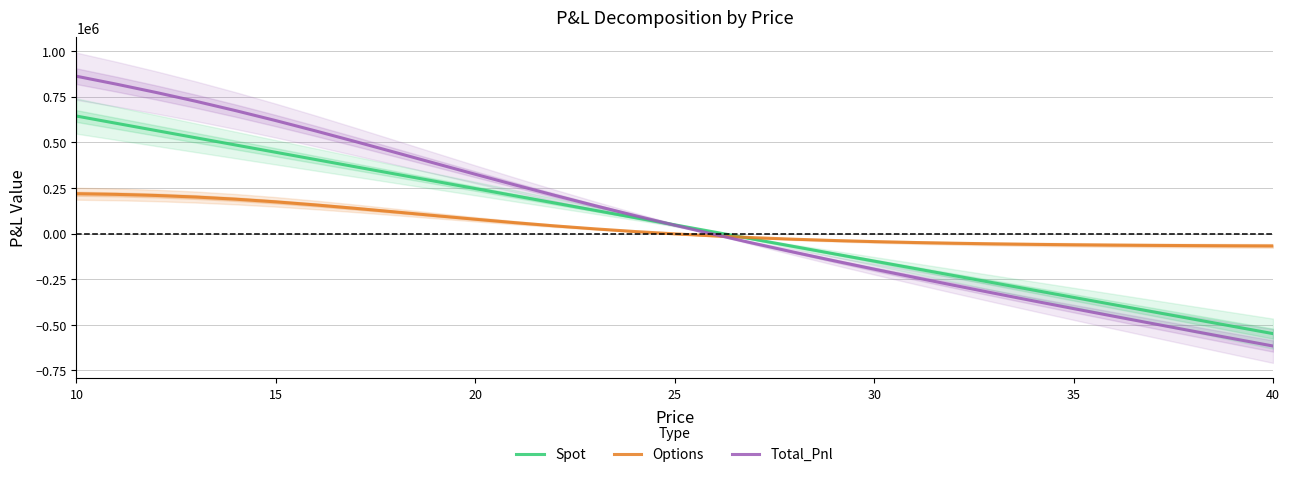

What is the maximum value shown in the chart?

861659.1